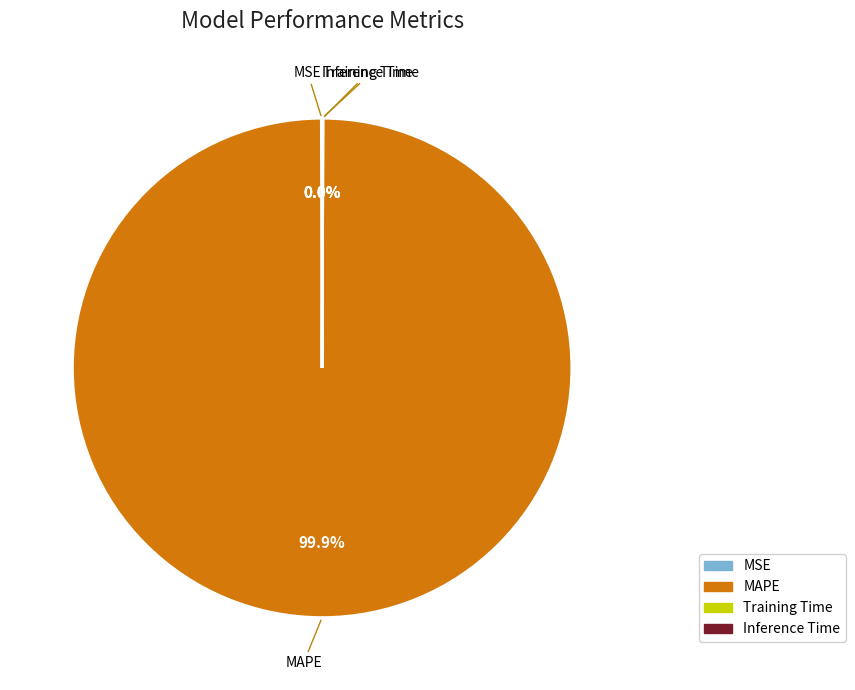

Is there any slice that represents more than half of the pie?

Yes